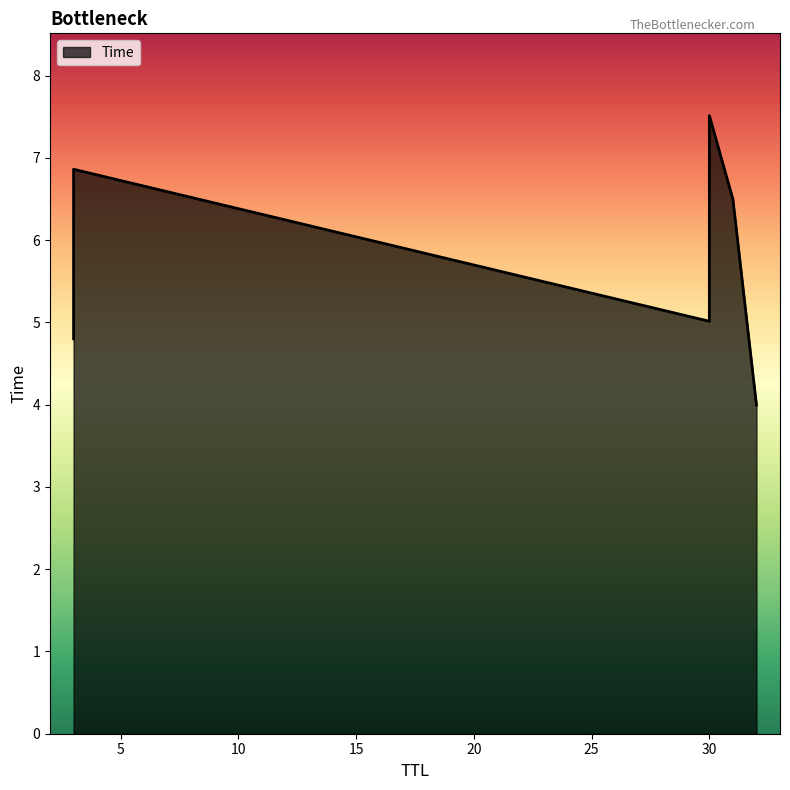

What is the ratio of the value at 32 to the value at 30?

0.5